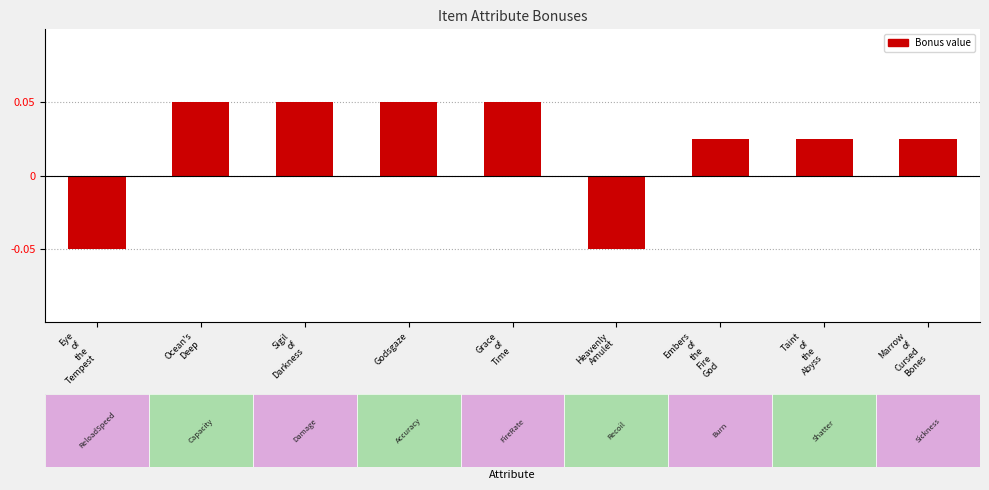

The chart shows a value of 0.0 at Godsgaze. True or false?

False